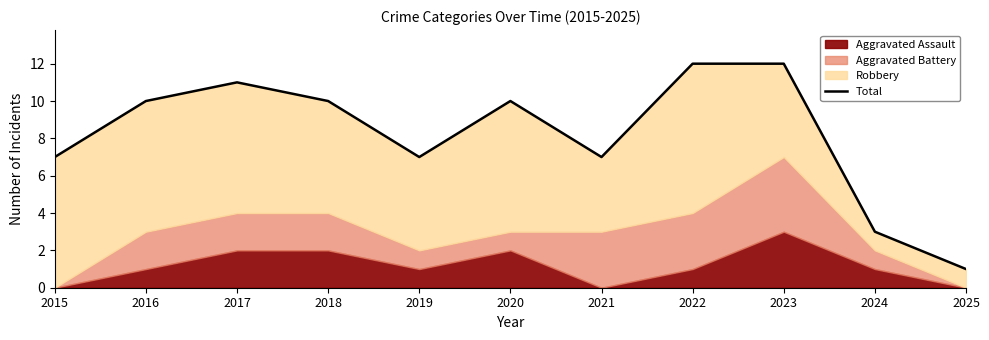

What is the greatest value displayed?

12